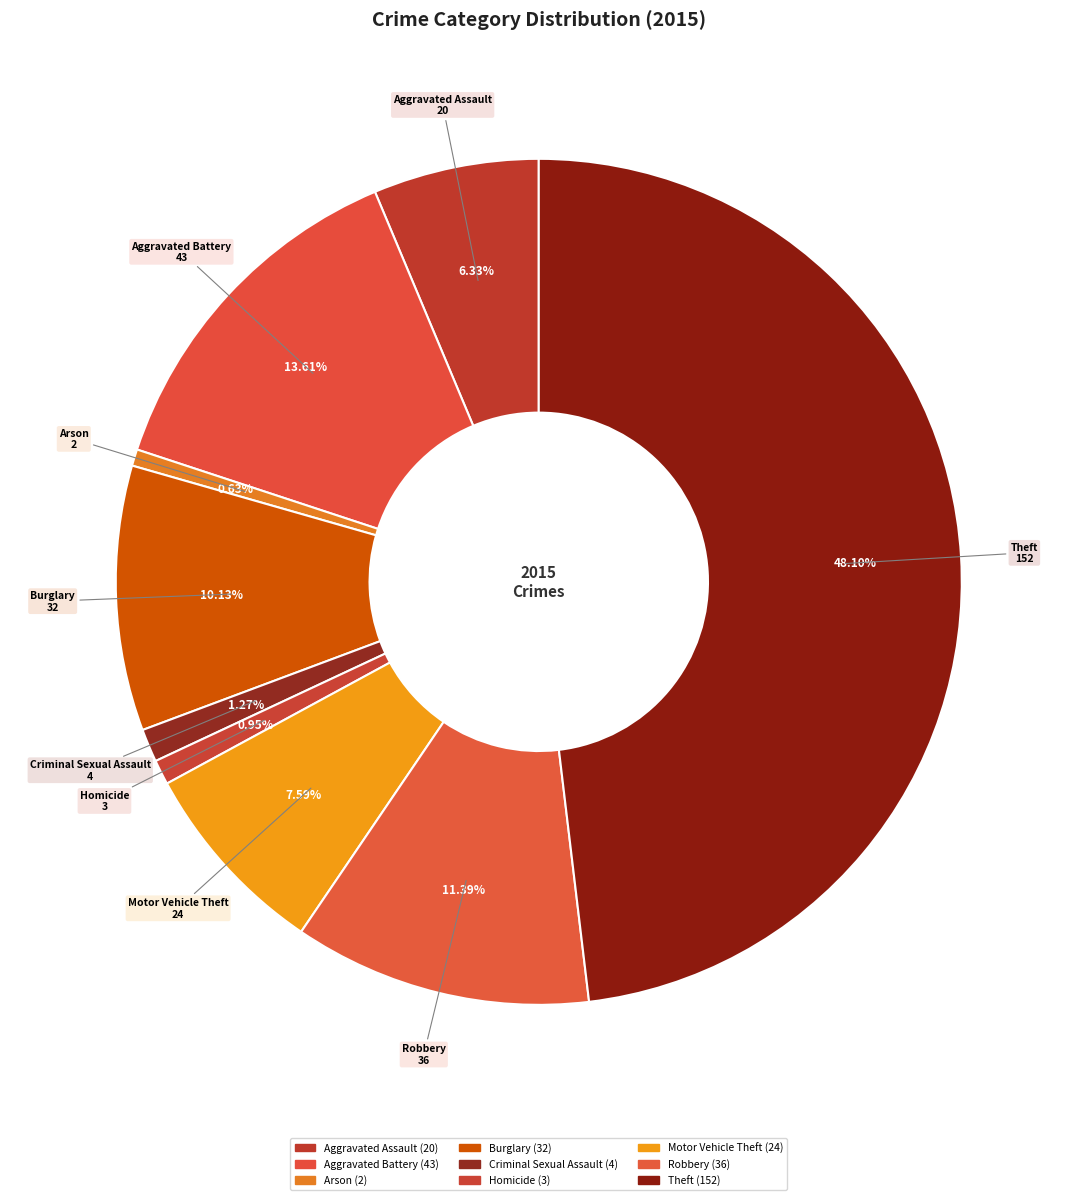

Which category has the smallest portion of the pie?

Arson